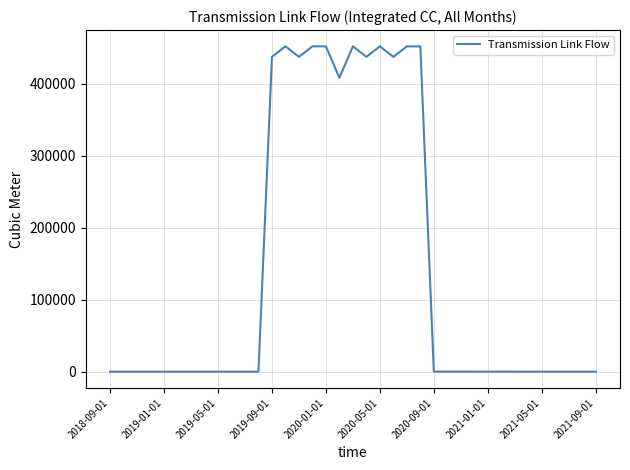

True or false: the data has more than 2 interior local peaks.

True